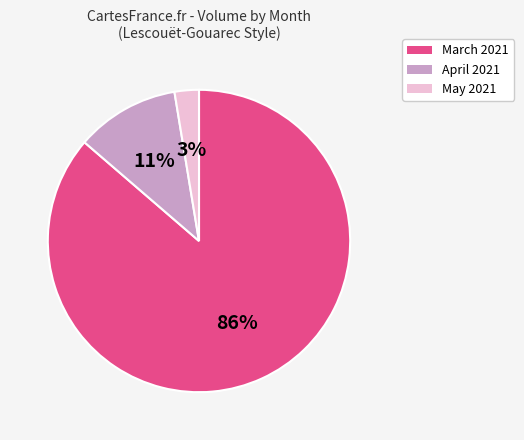

Does any single category account for the majority?

Yes